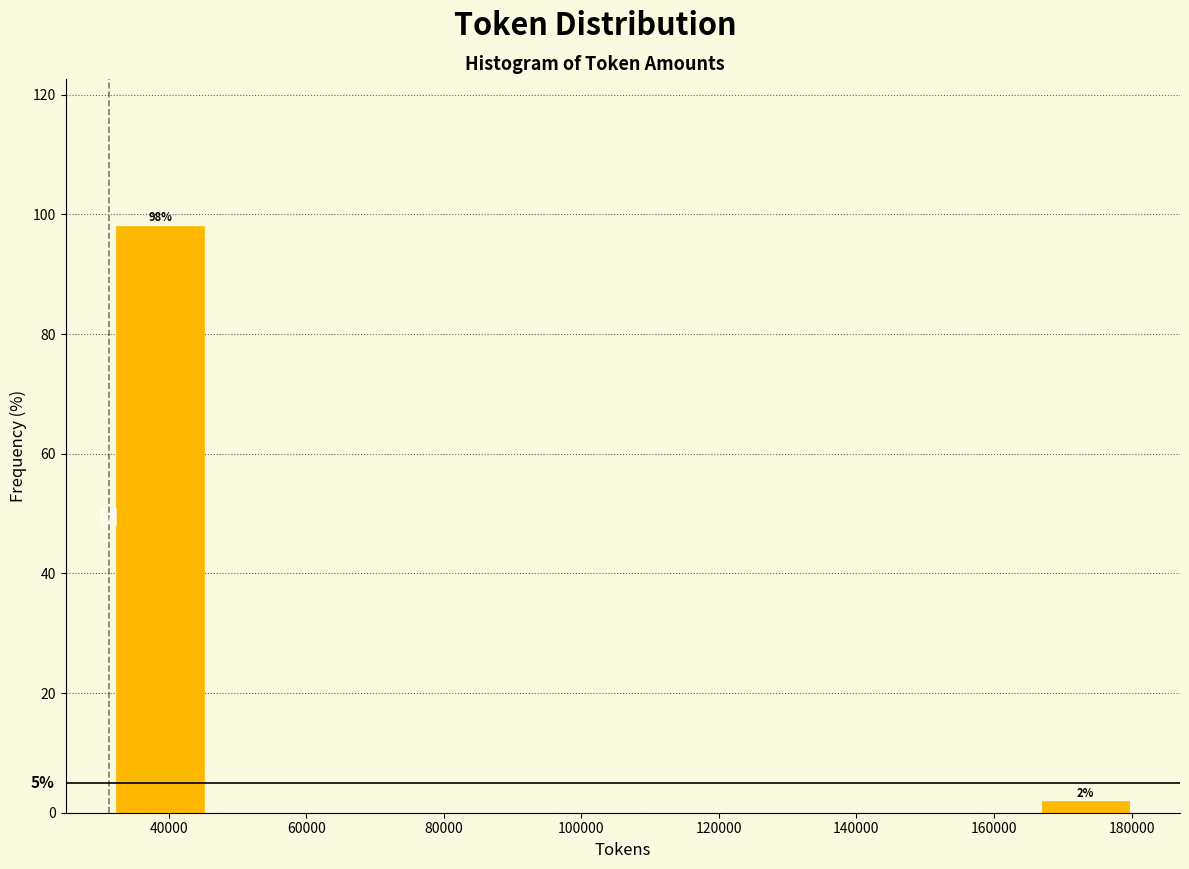

Which range on the x-axis has the tallest bar?

32000 to 46000